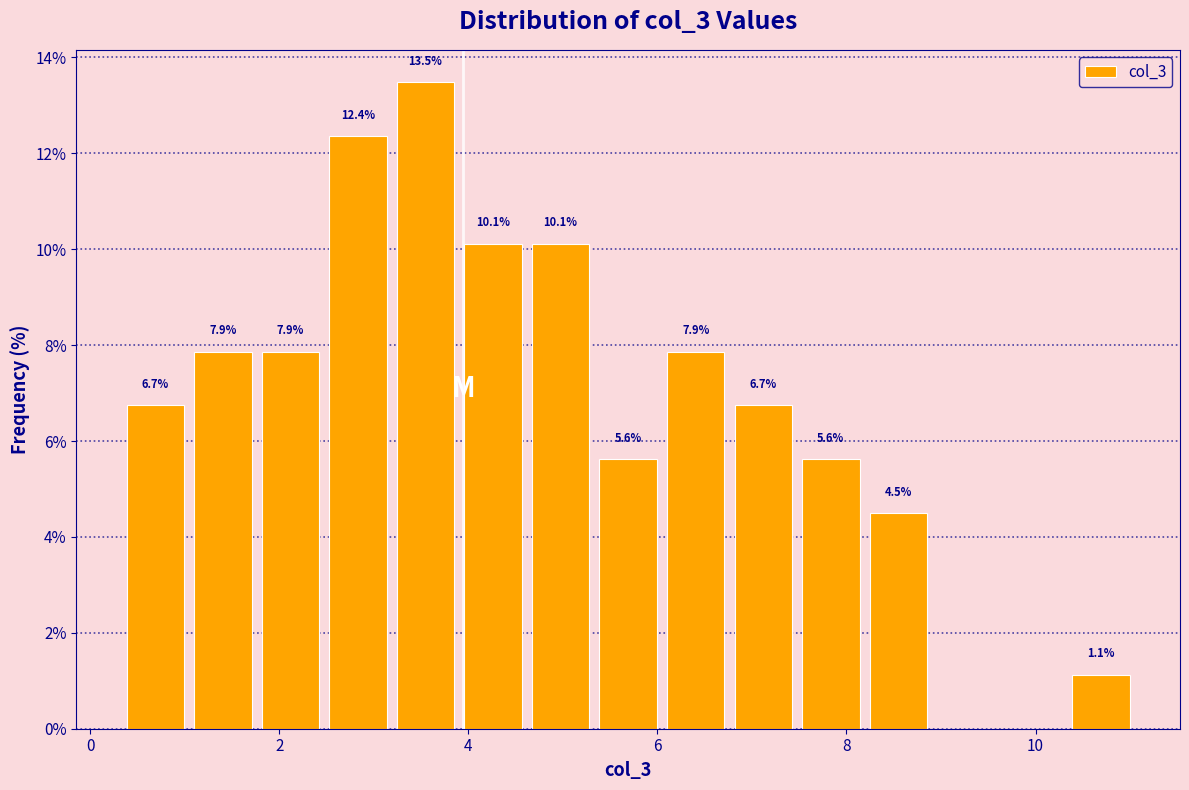

Read against the x-axis, roughly where is the centre of the tallest bar?

3.6